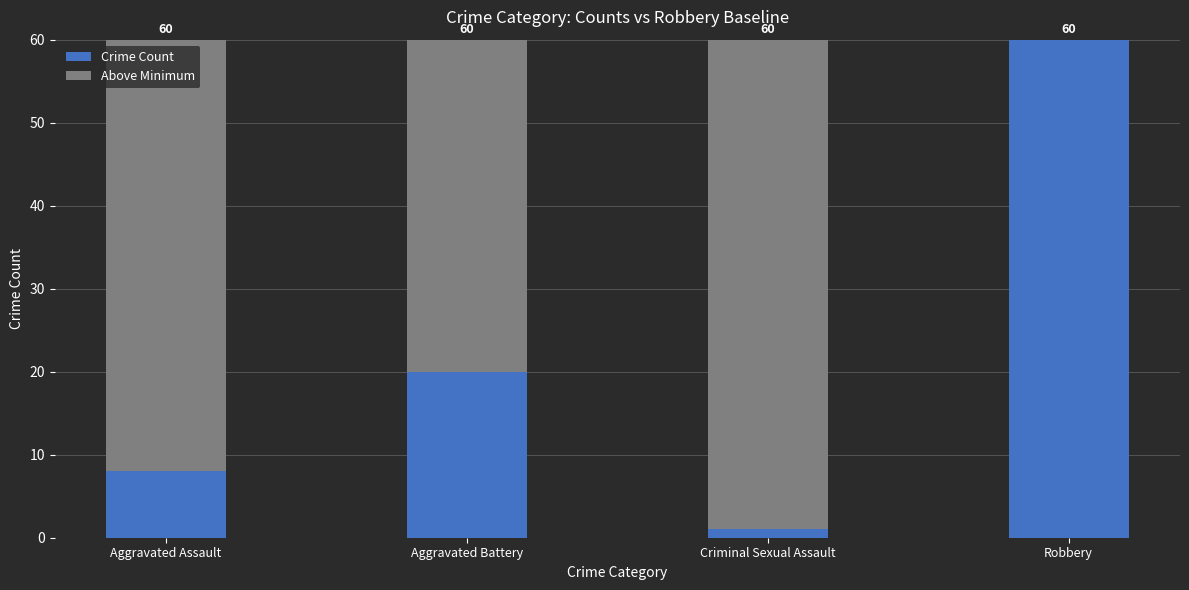

At which label does Crime Count reach its peak?

Robbery